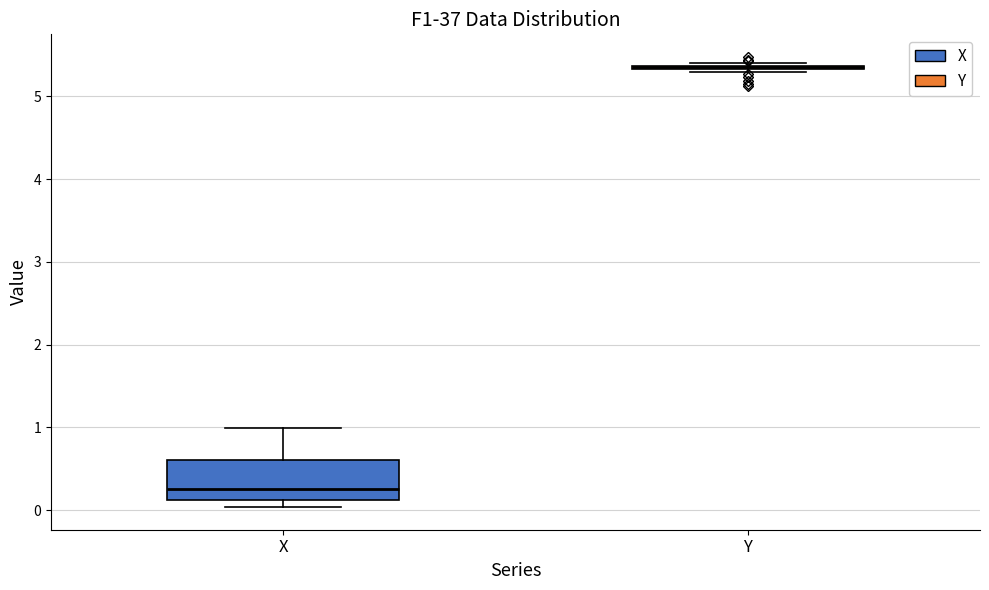

Comparing the boxes themselves (not the whiskers), which one is the tallest?

X